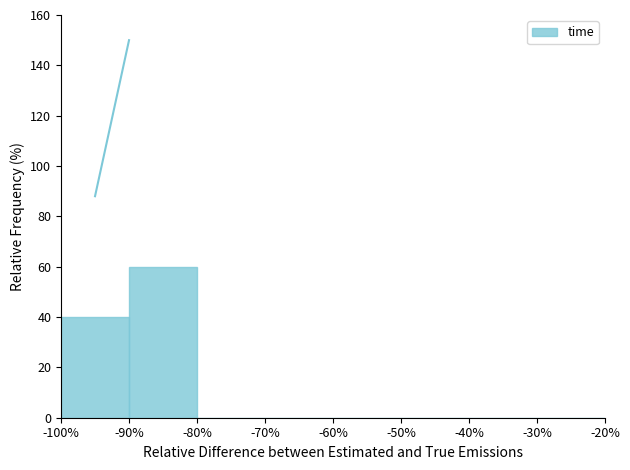

What is the height of the bar covering -90% to -80% on the x-axis? The values are not printed on the chart, so give them approximately, as read against the axis.

60